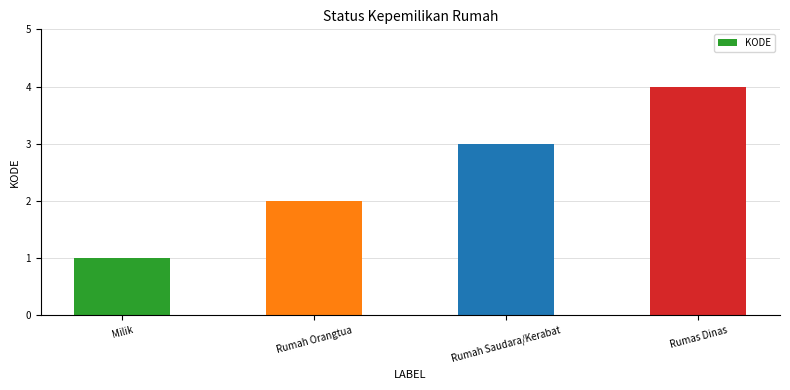

What is the sum of all values?

10